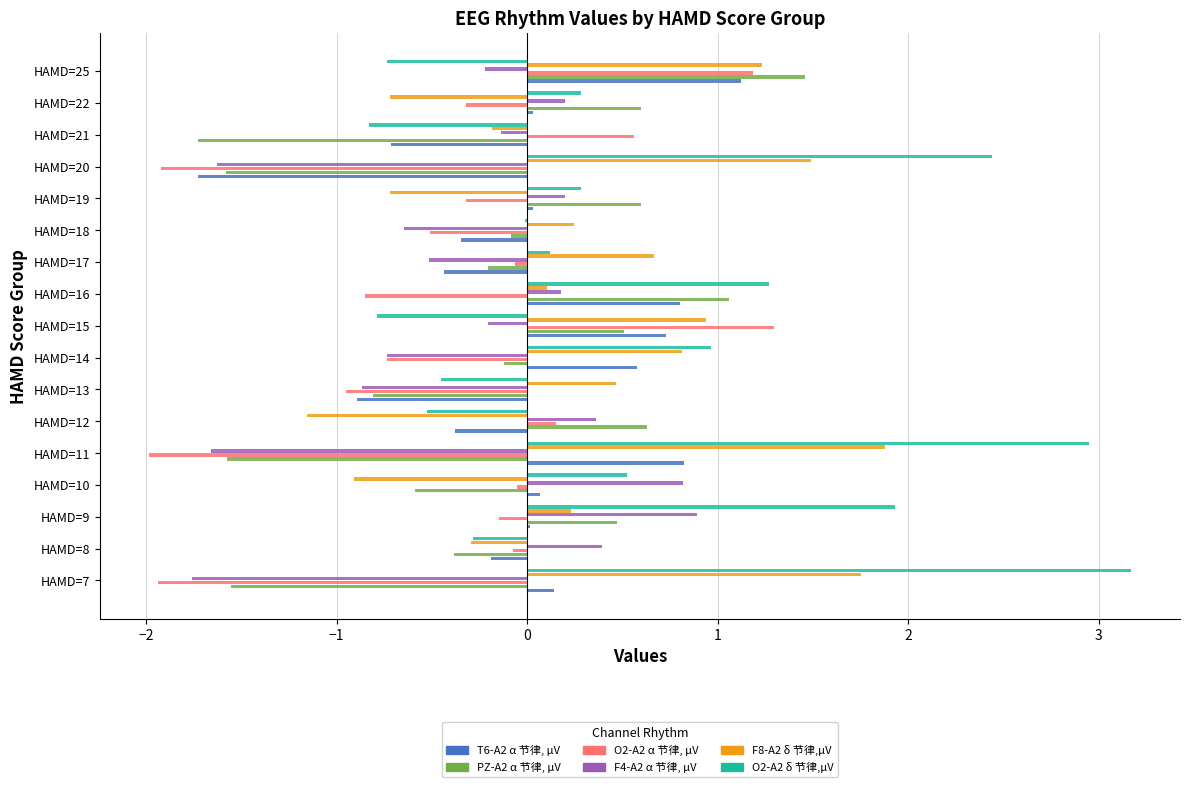

Is it true that F8-A2 δ 节律,µV equals -0.3 at HAMD=22?

False